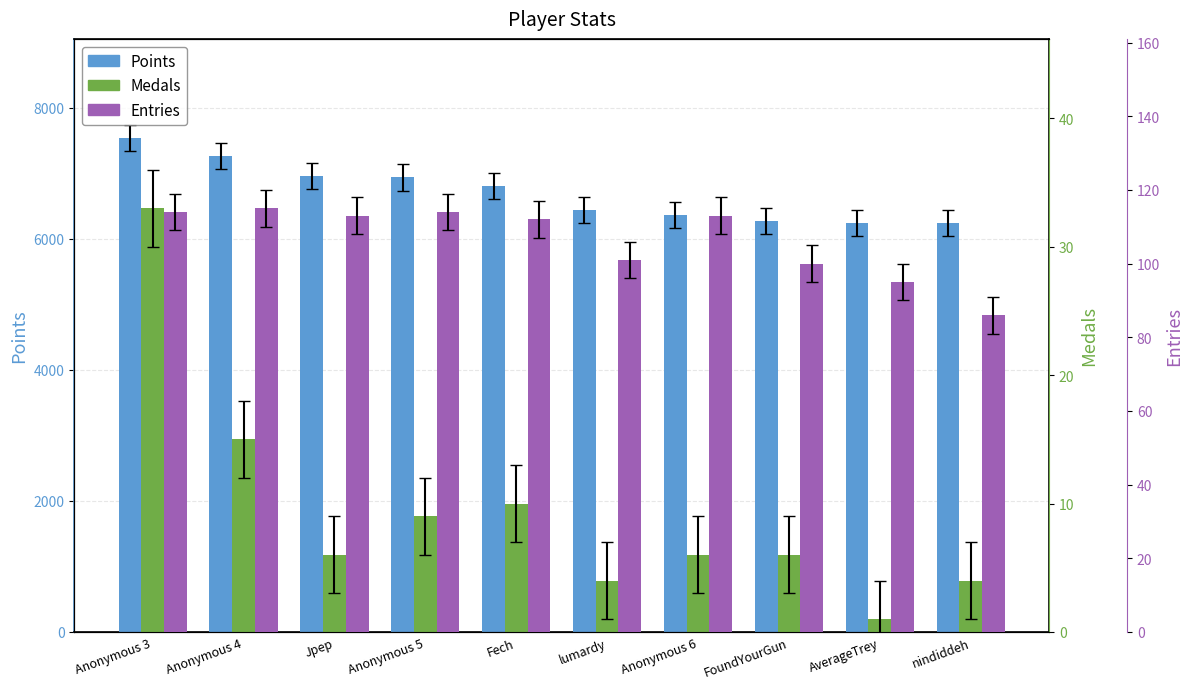

List the labels in order of Entries value, largest first.

Anonymous 4, Anonymous 3, Anonymous 5, Jpep, Anonymous 6, Fech, lumardy, FoundYourGun, AverageTrey, nindiddeh